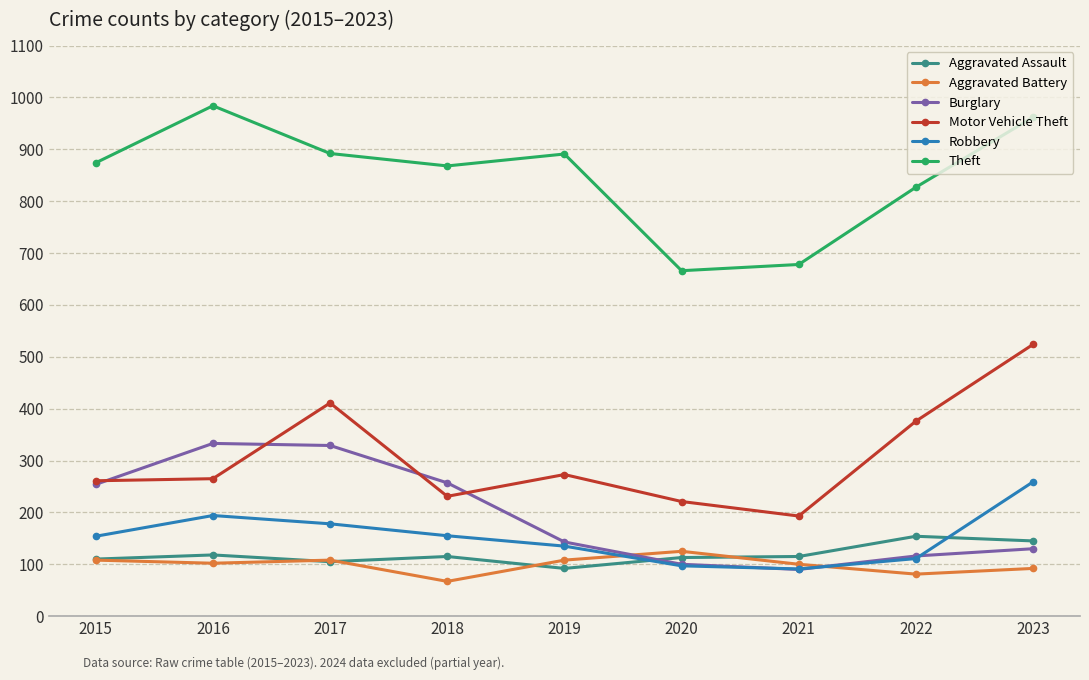

True or false: Theft and Burglary intersect in this chart.

False